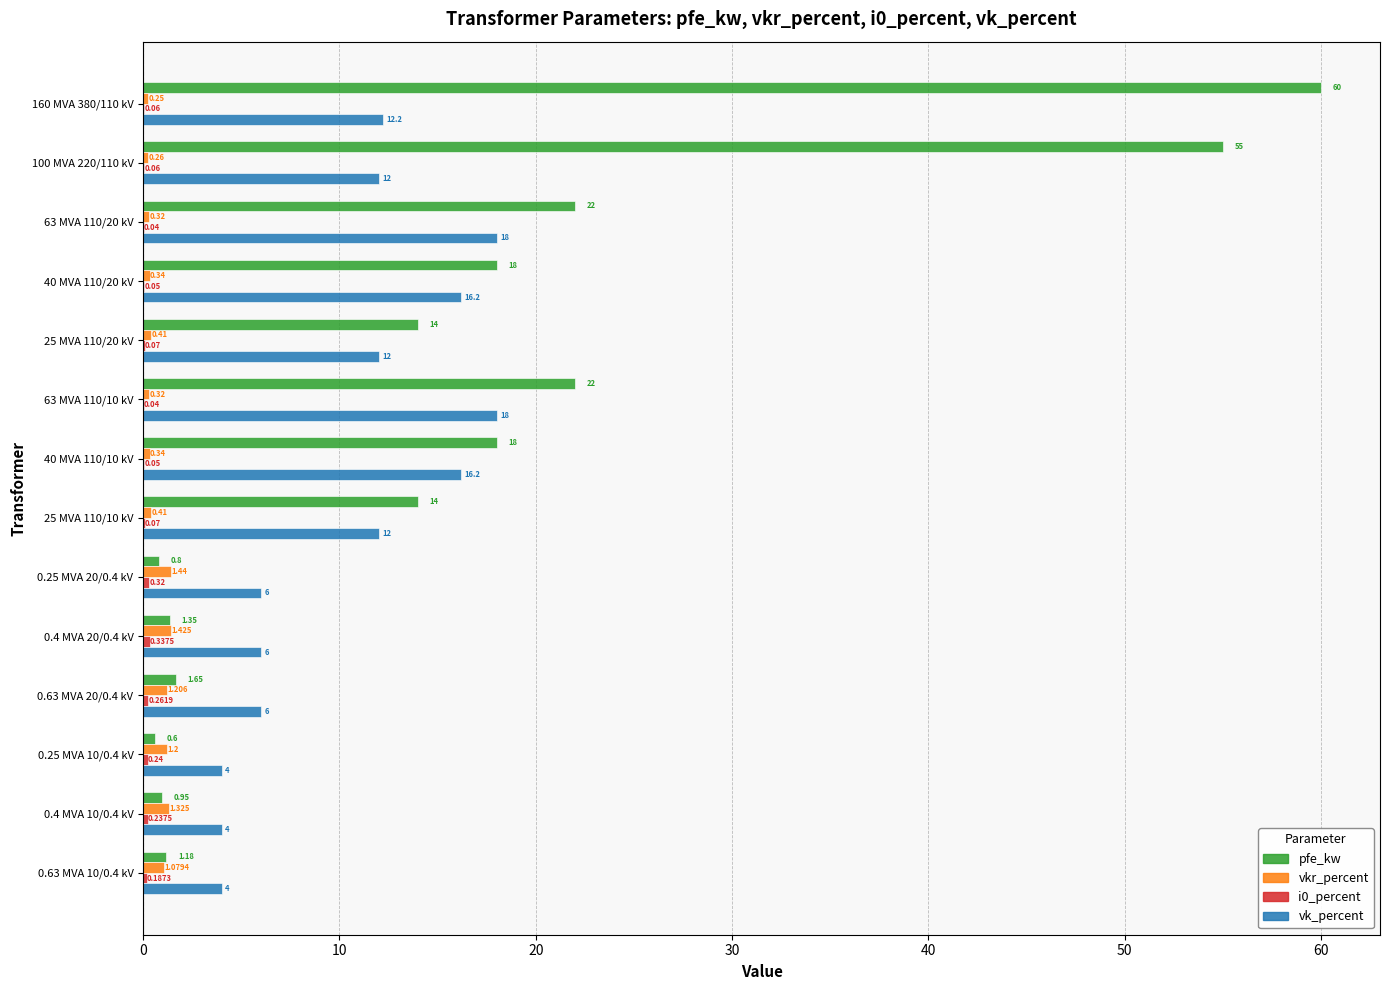

Which series has the largest total across all categories?

pfe_kw